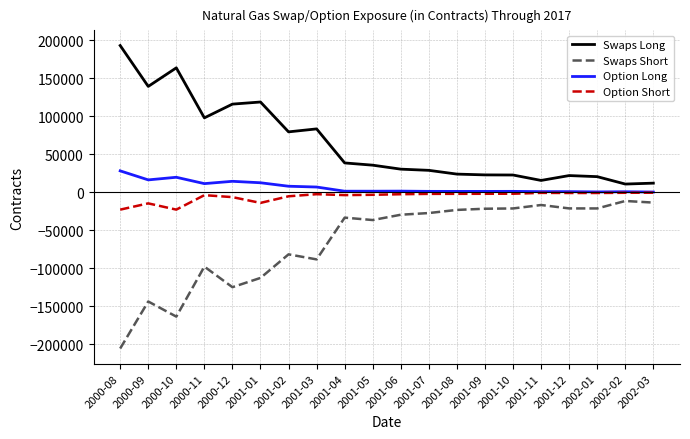

True or false: Option Short and Swaps Short intersect in this chart.

False